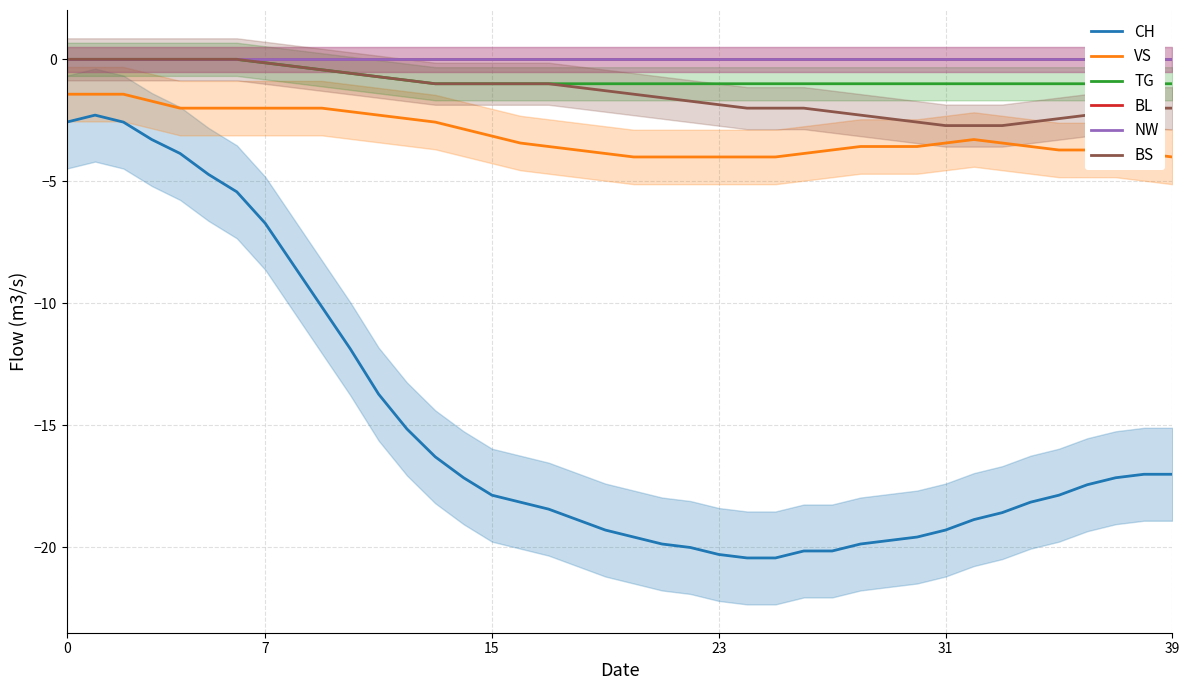

Which series has the largest total across all categories?

BL